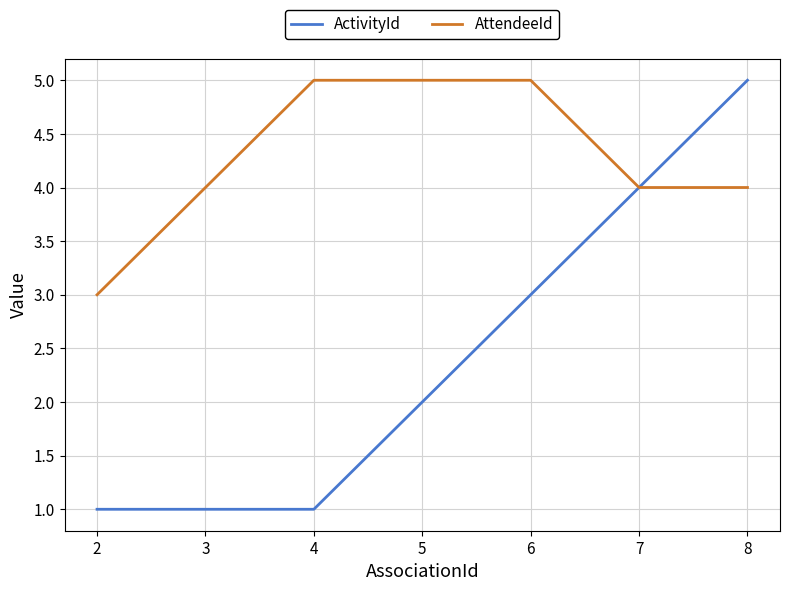

Is the value of AttendeeId at 3 greater than the value of ActivityId at 4?

Yes